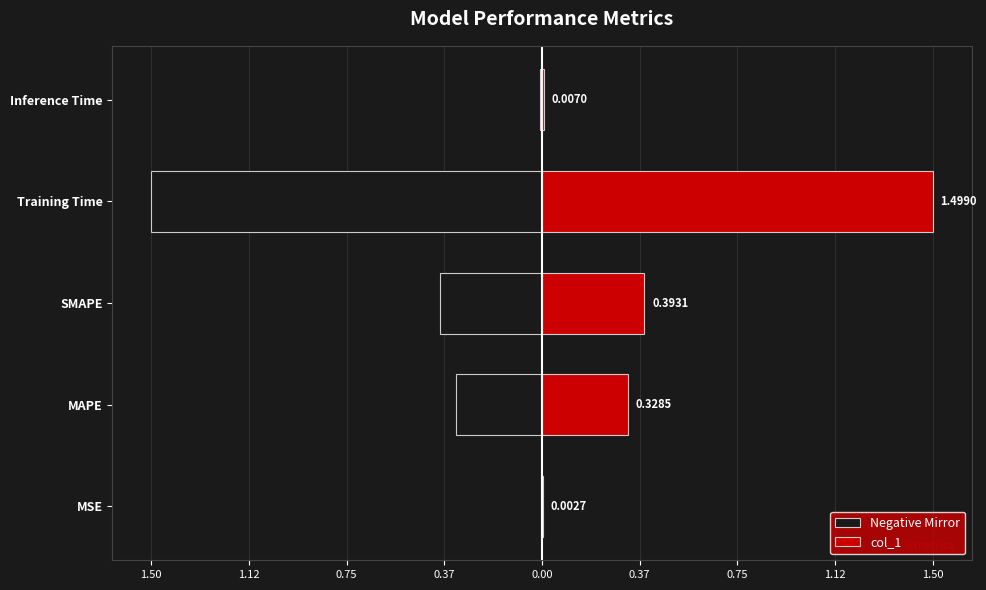

The Negative Mirror series shows -2.2 at Training Time. True or false?

False